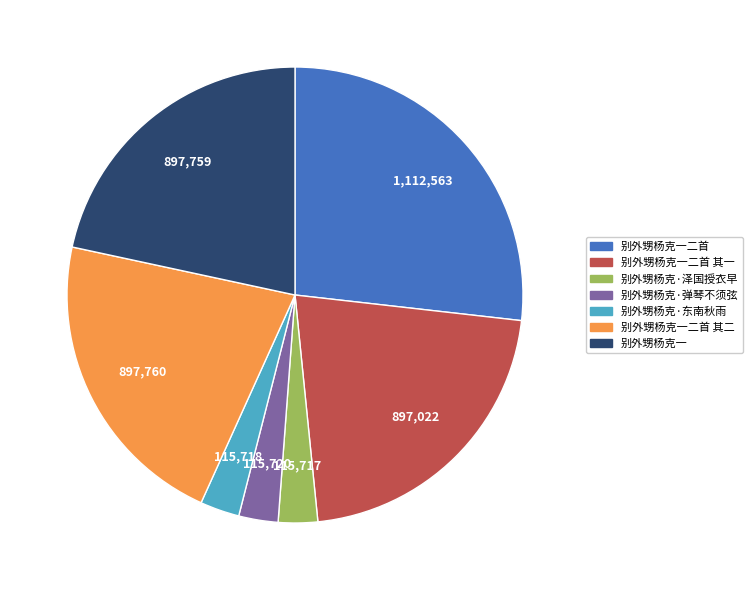

What is the largest slice in the pie chart?

别外甥杨克一二首